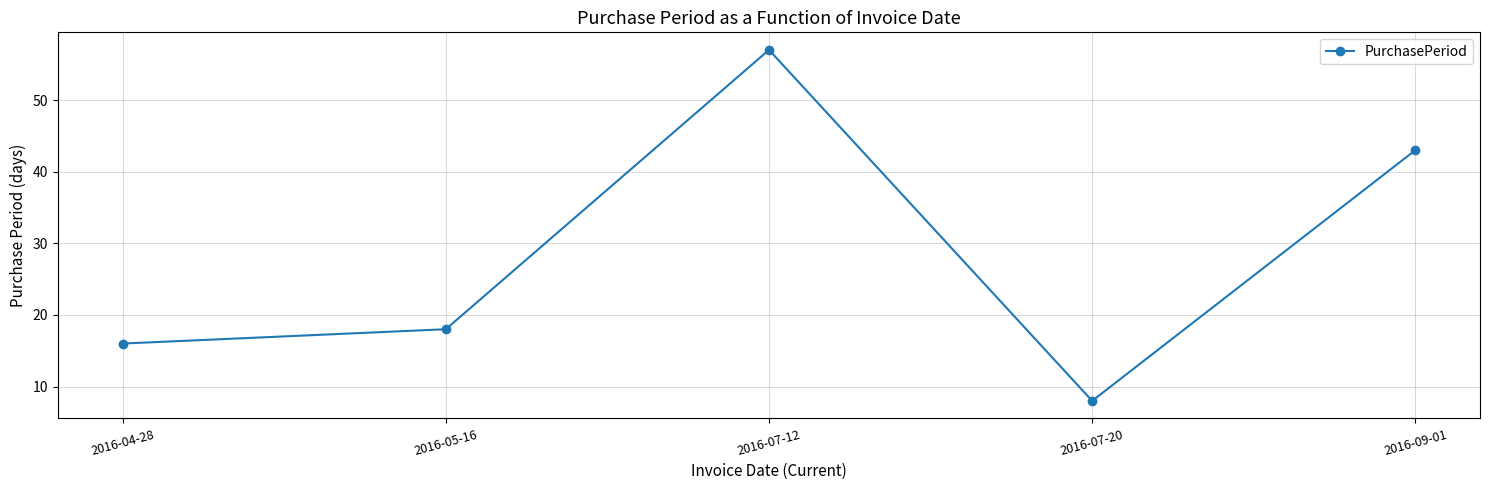

True or false: the data has more than 1 interior local peaks.

False